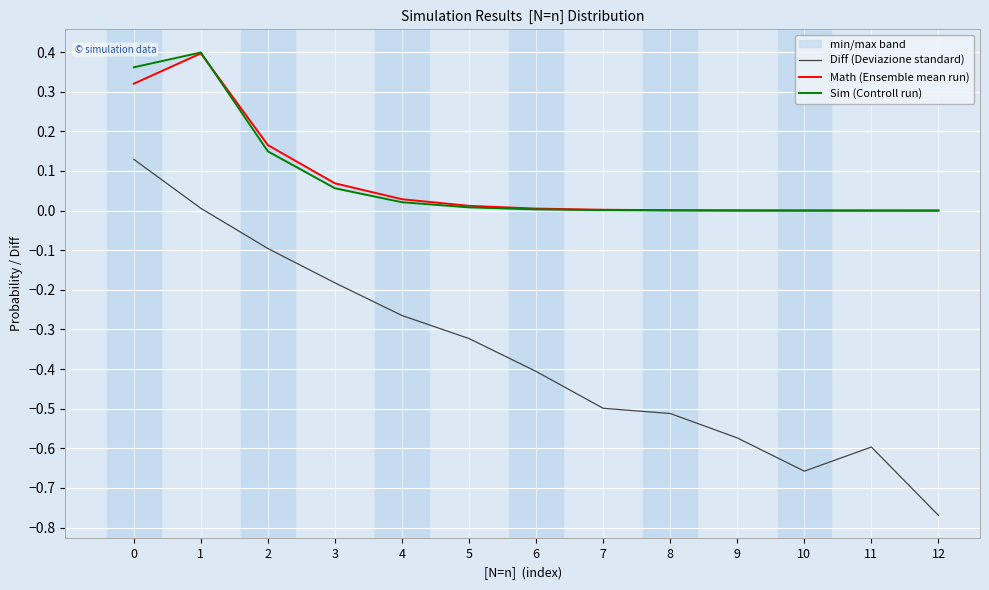

How many series are shown in this chart?

3